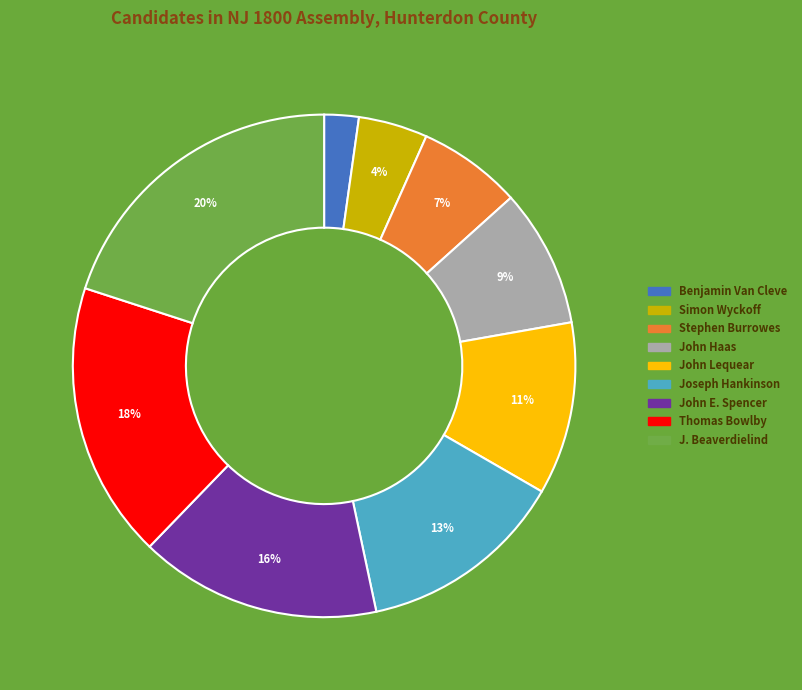

Is there any slice that represents more than half of the pie?

No